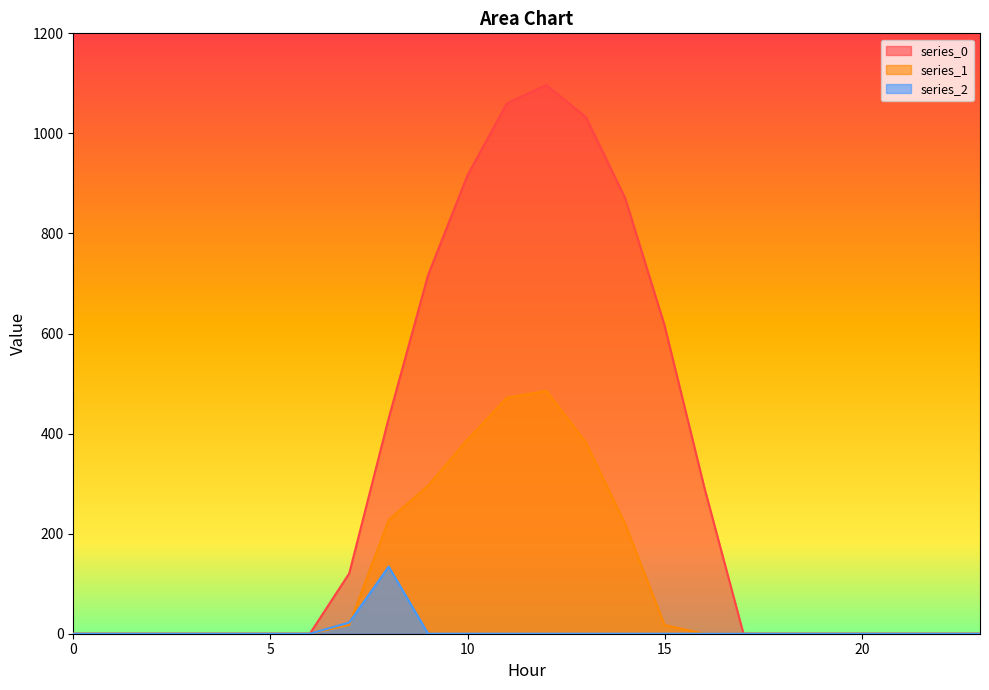

How many intersections are there between series_2 and series_1?

1